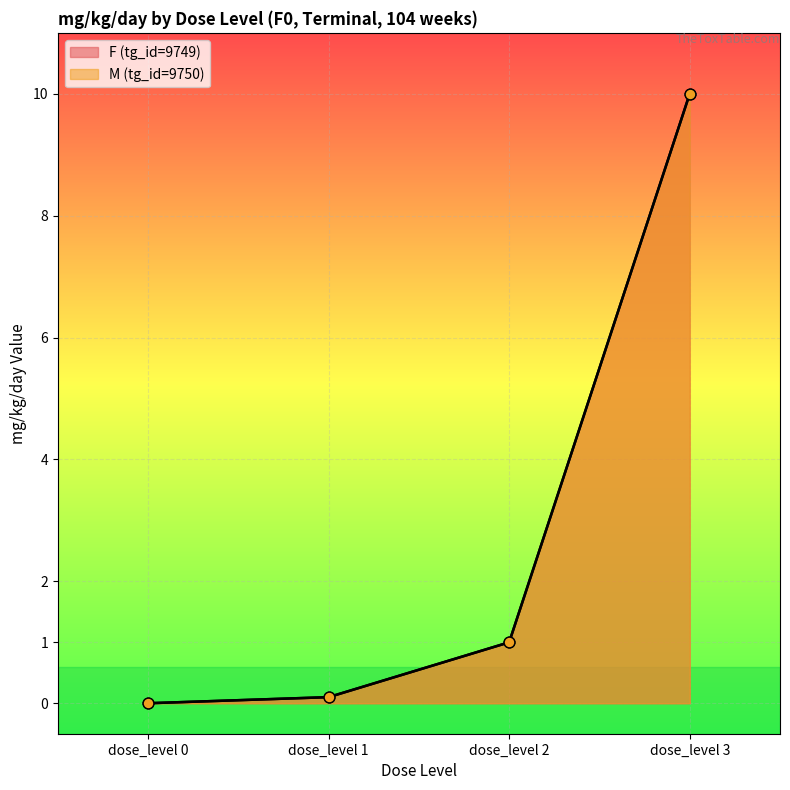

At how many categories does at least one series exceed 0?

3